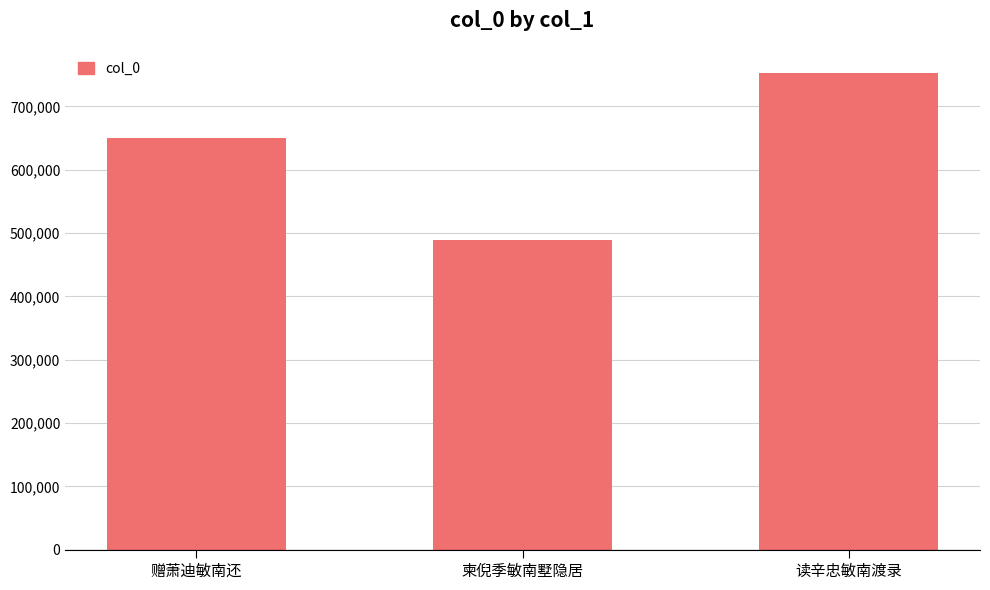

What is the average value?

630851